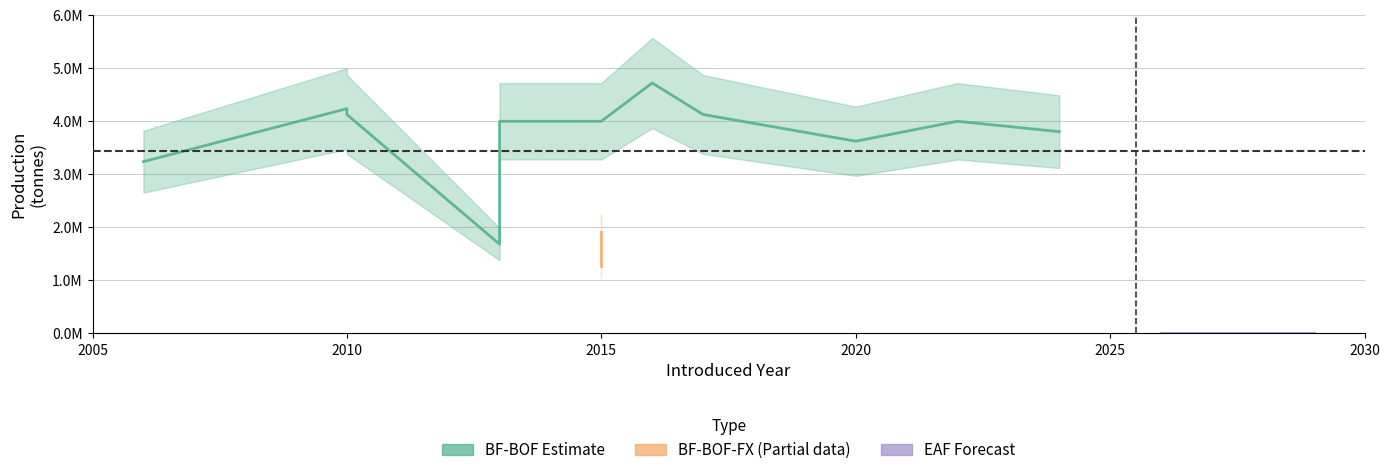

How many values in the production series are below 3804000?

8